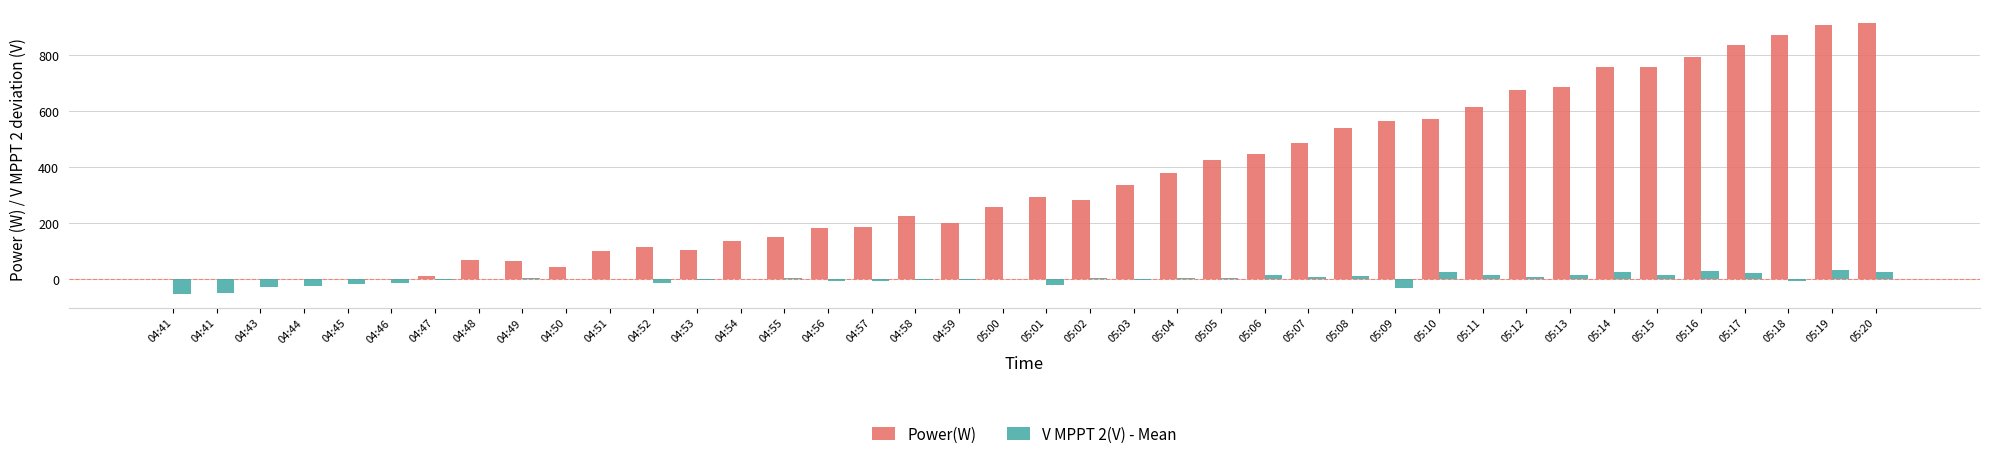

What is the difference between the Power(W) values at 05:08 and 05:10?

31.0